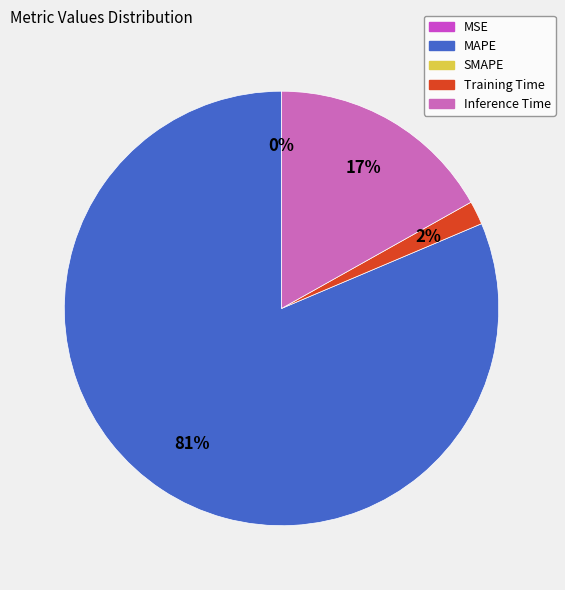

Does any single category account for the majority?

Yes